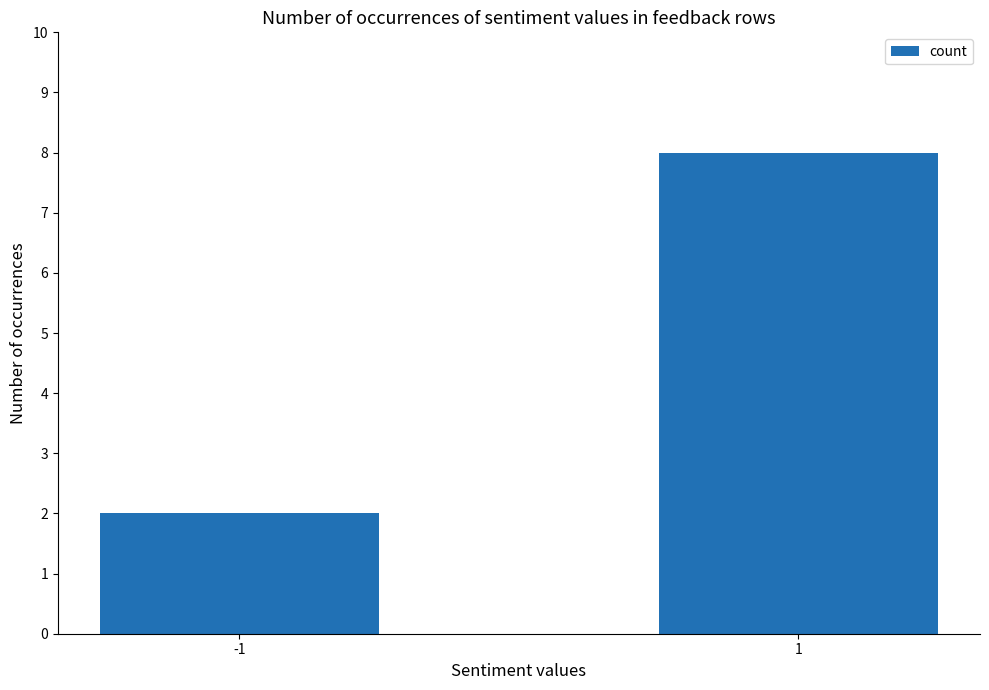

The chart shows a value of 2 at -1. True or false?

True